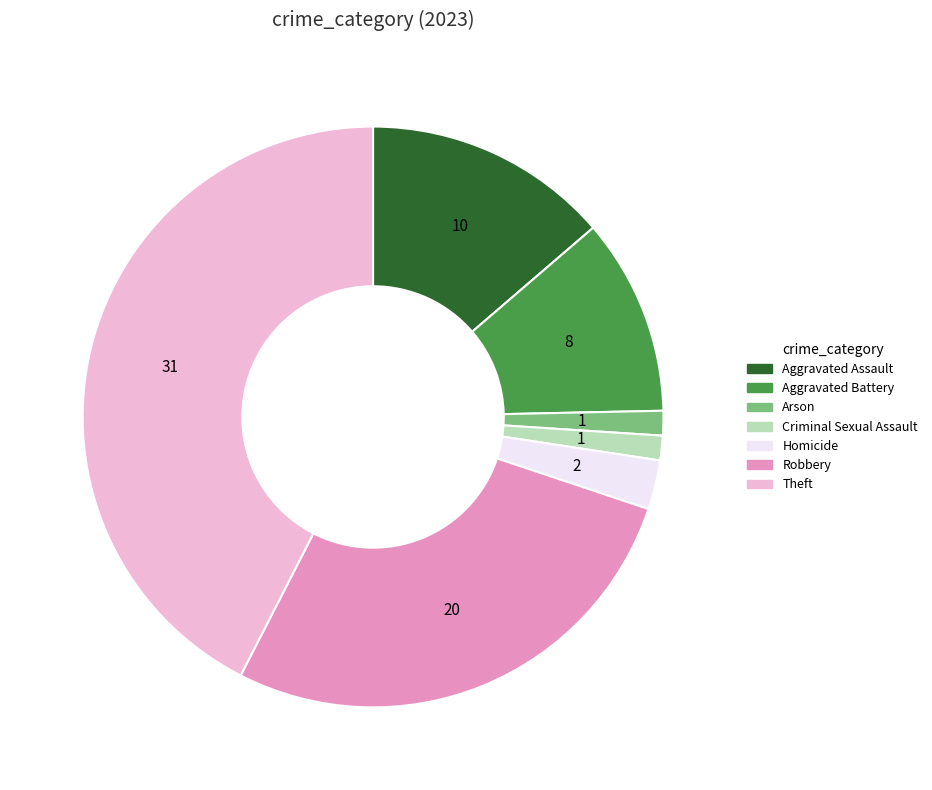

Do Aggravated Assault and Robbery together represent more than half of the pie?

No